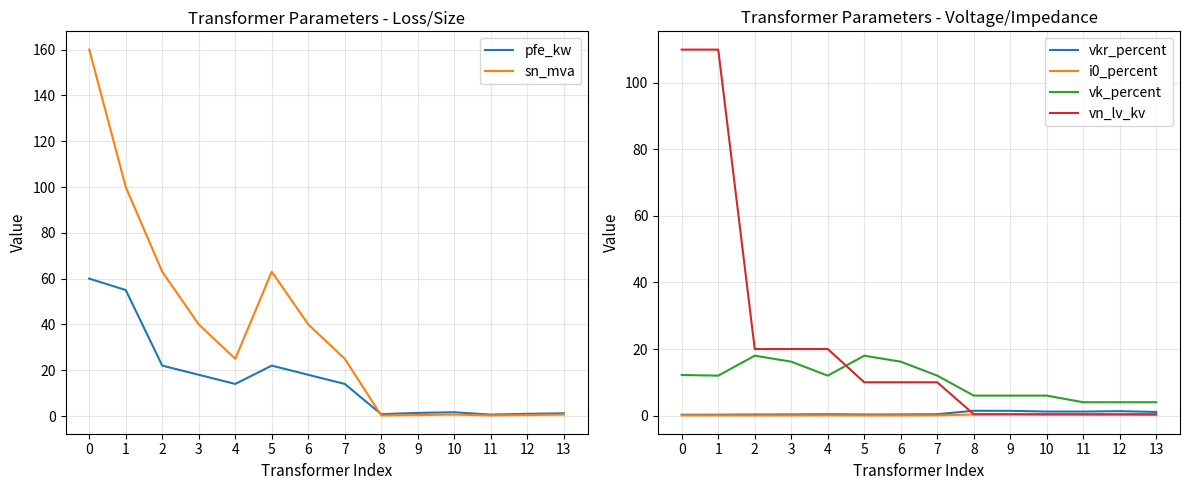

Which series has the largest total across all categories?

sn_mva